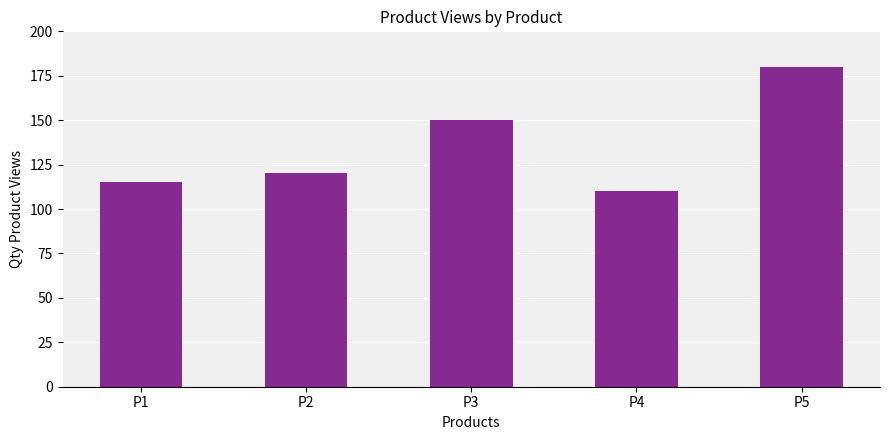

What is the average value?

135